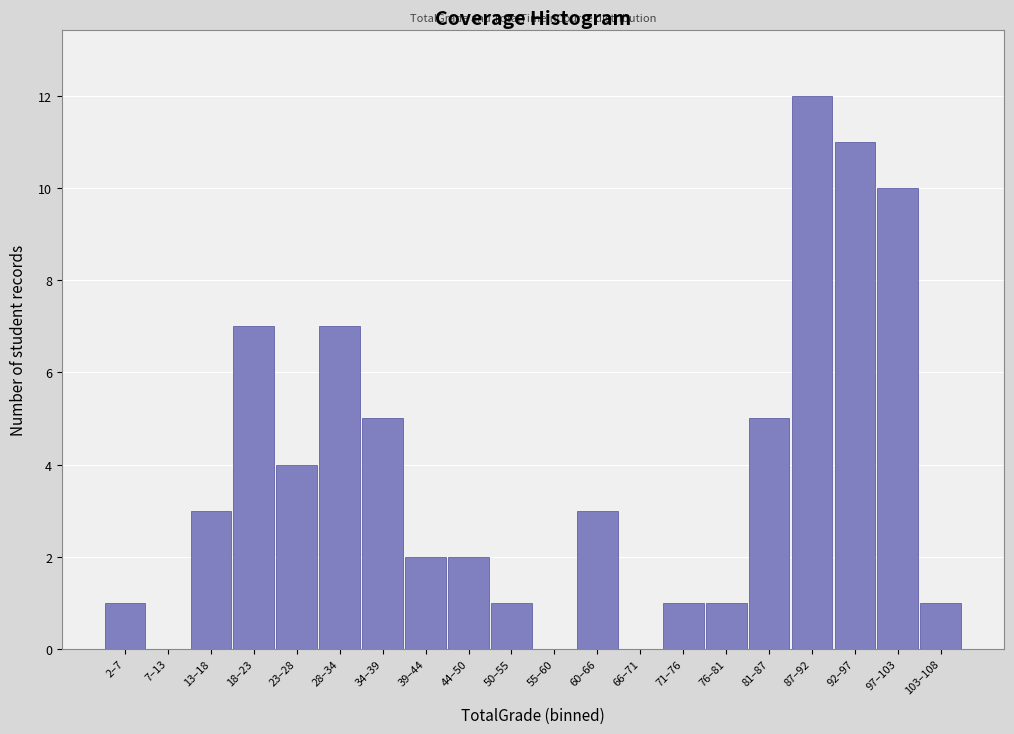

Reading left to right, transcribe all the data shown in this chart.

2–7=1	7–13=0	13–18=3	18–23=7	23–28=4	28–34=7	34–39=5	39–44=2	44–50=2	50–55=1	55–60=0	60–66=3	66–71=0	71–76=1	76–81=1	81–87=5	87–92=12	92–97=11	97–103=10	103–108=1